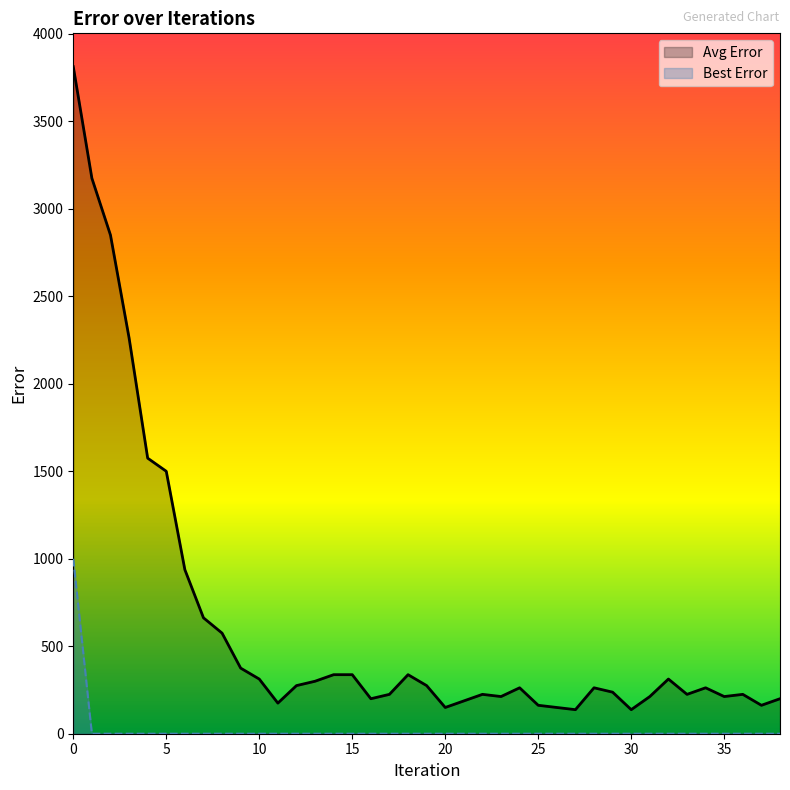

How many lines are shown in the chart?

2